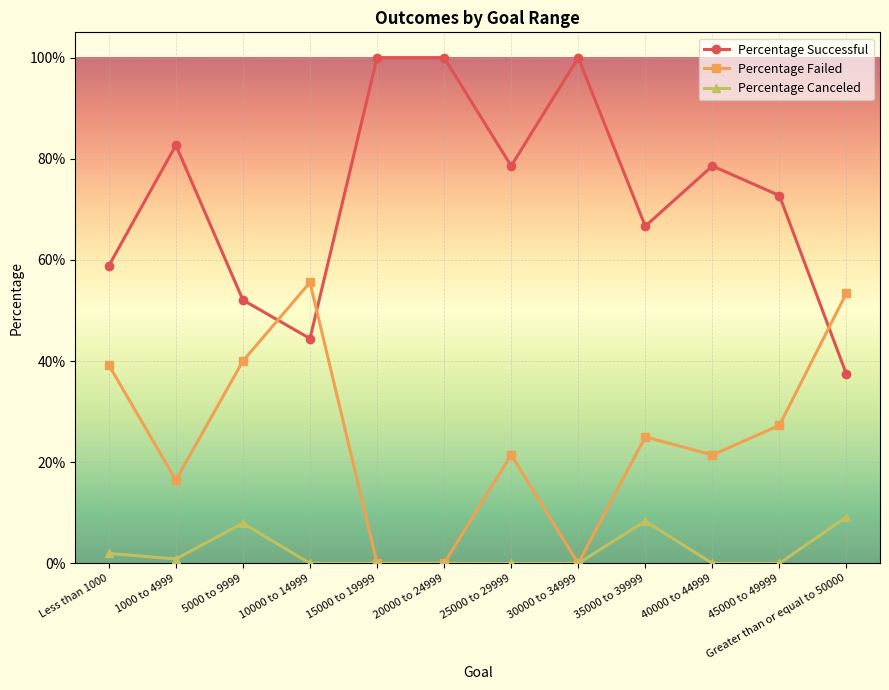

Is it true that Percentage Failed equals 0.2 at 35000 to 39999?

True